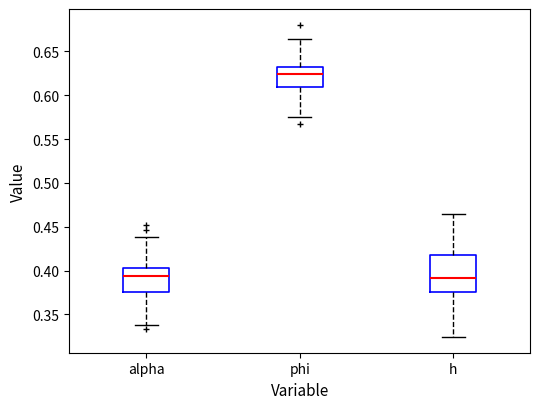

Reading left to right, transcribe this box plot: for each box, give where its median line is, the range the box spans, and where its two whiskers end, as read against the y-axis. The values are not printed on the chart, so give them approximately, as read against the axis.

alpha: median 0.395, box 0.375 to 0.405, whiskers 0.340 to 0.440
phi: median 0.625, box 0.610 to 0.630, whiskers 0.575 to 0.665
h: median 0.390, box 0.375 to 0.415, whiskers 0.325 to 0.465